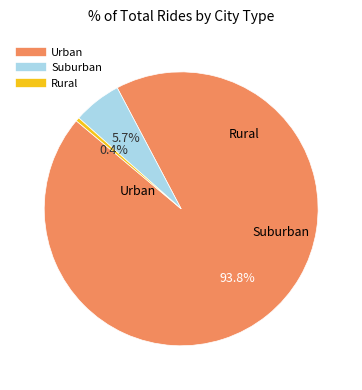

Does any single category account for the majority?

Yes